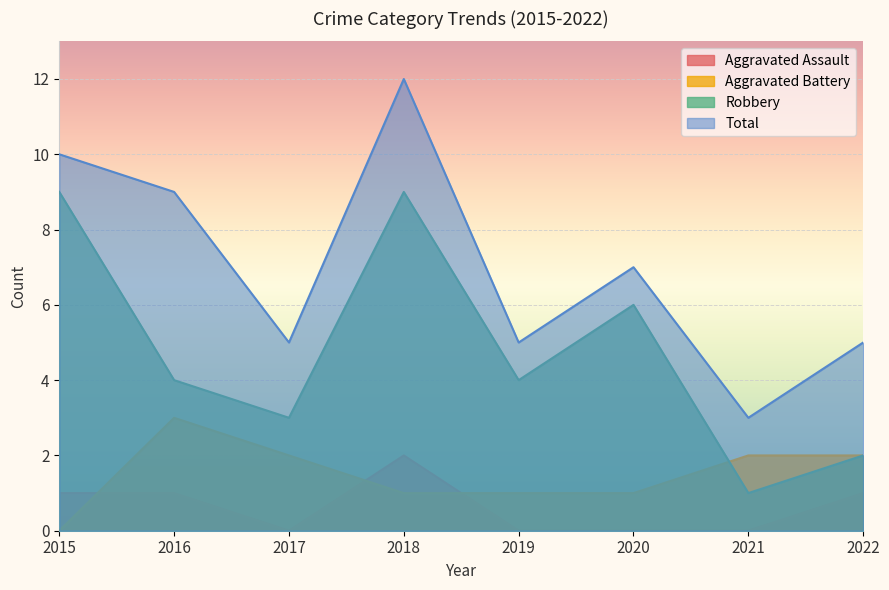

What is the highest value of the Total series?

12